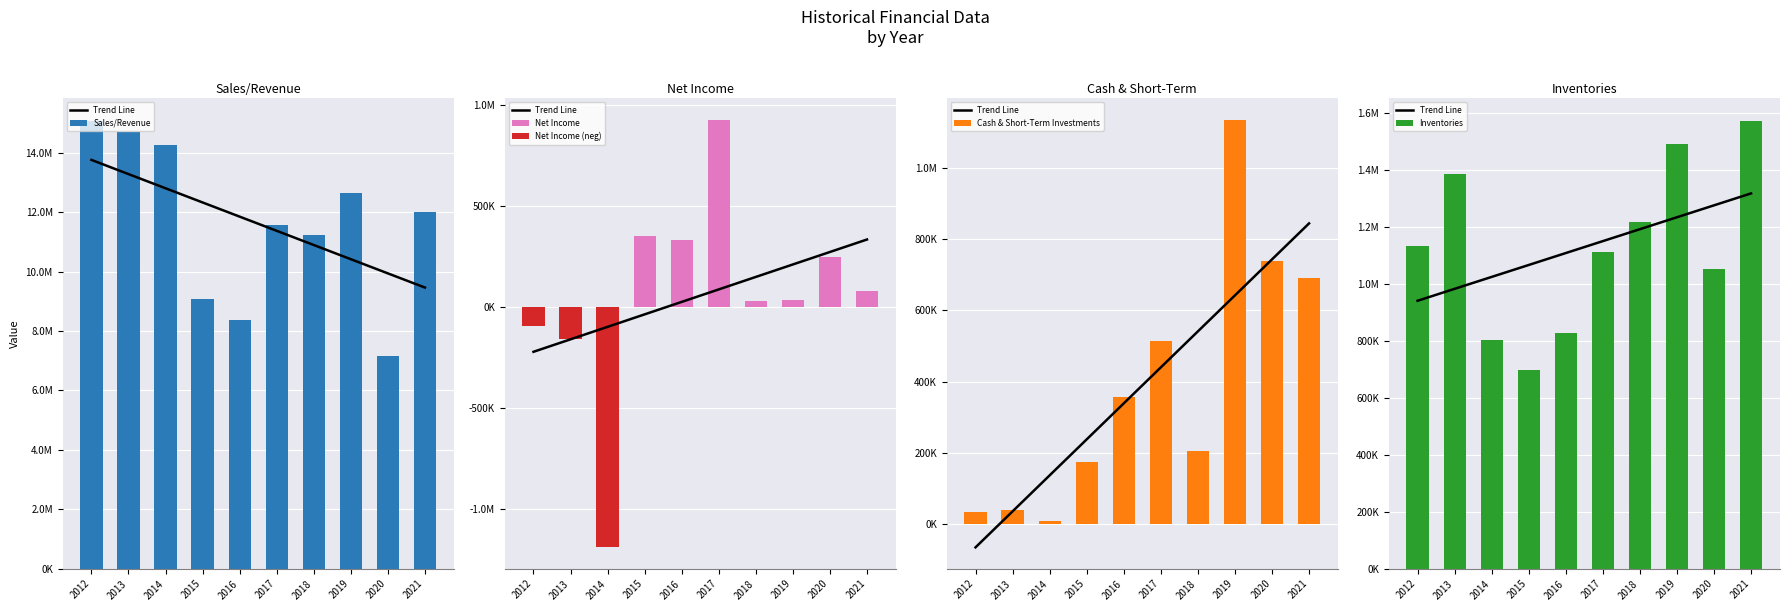

Which has a higher value, 2019 or 2013?

2019